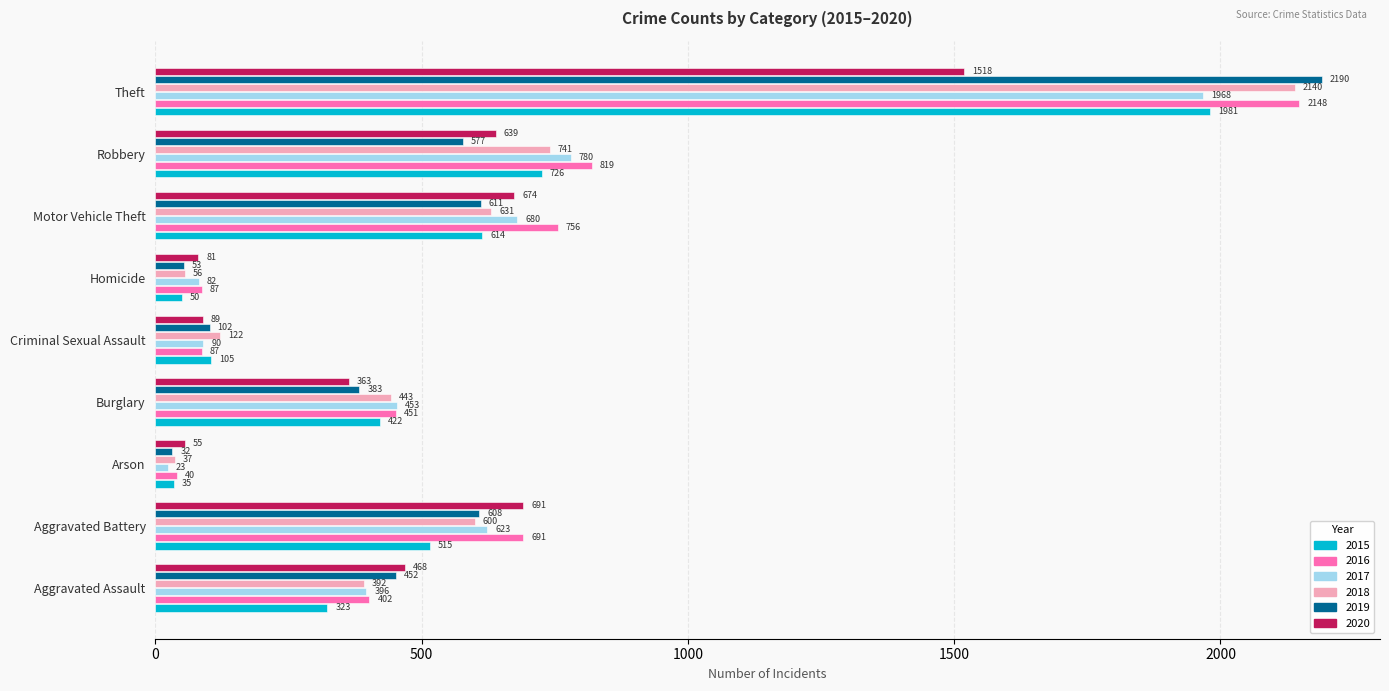

What is the difference between the maximum and minimum values in the 2016 series?

2108